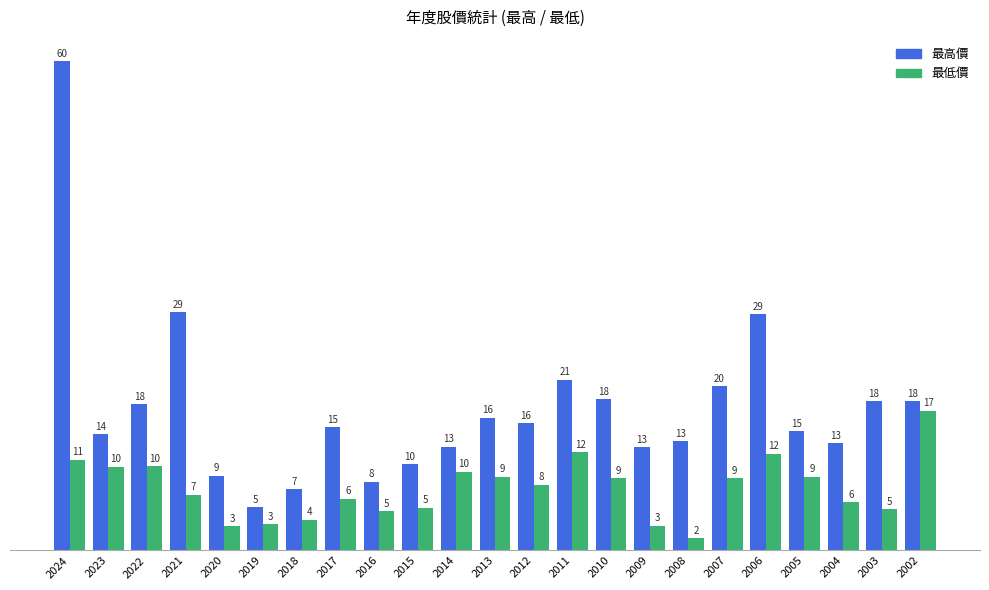

What are all the series names shown in the legend?

最高價, 最低價